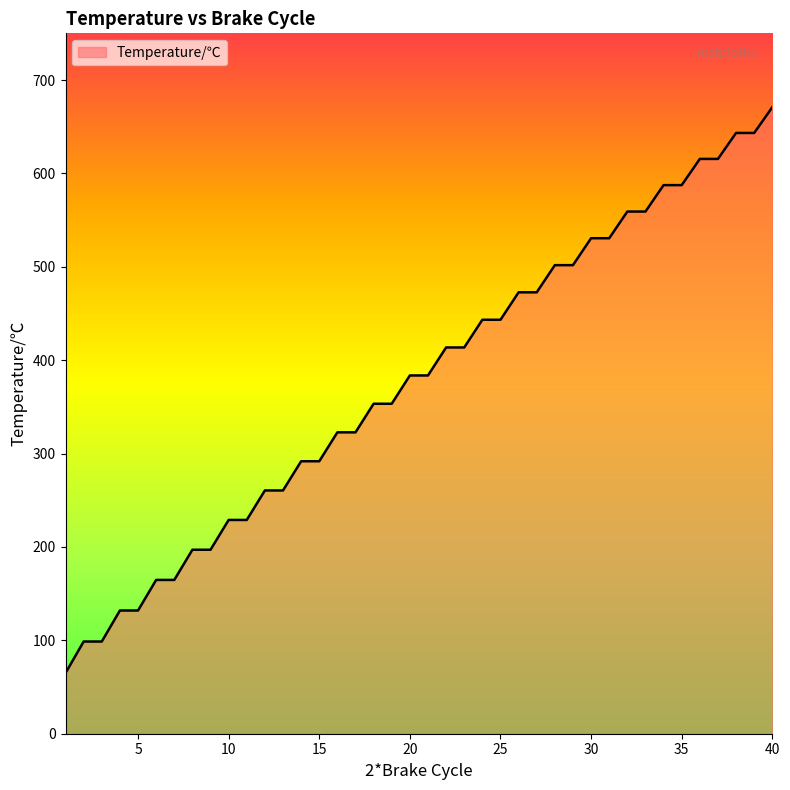

What is the maximum value shown in the chart?

670.9